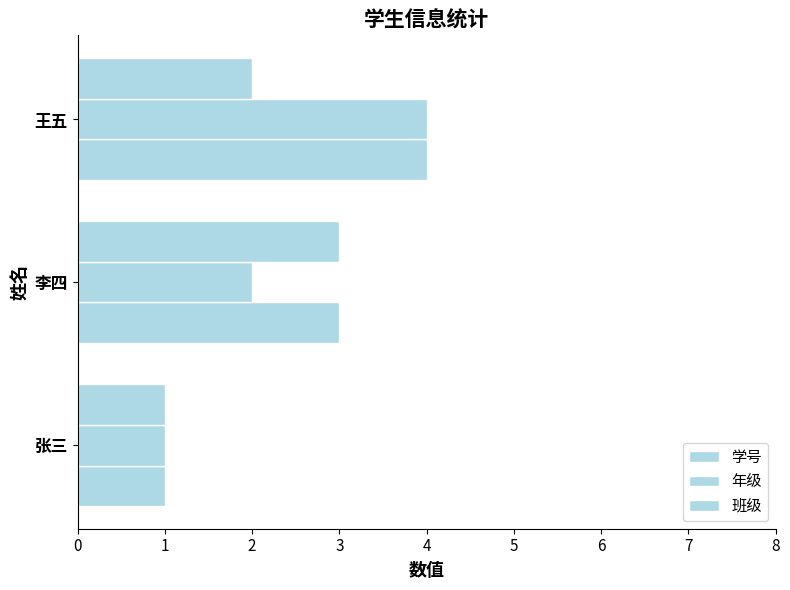

How many distinct data groups are displayed?

3